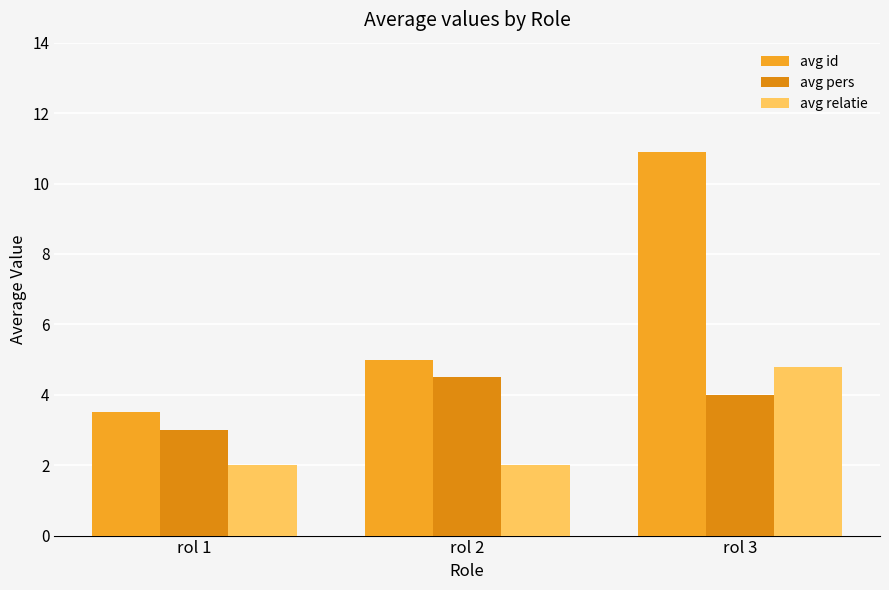

How many avg relatie values are between 2 and 4?

2